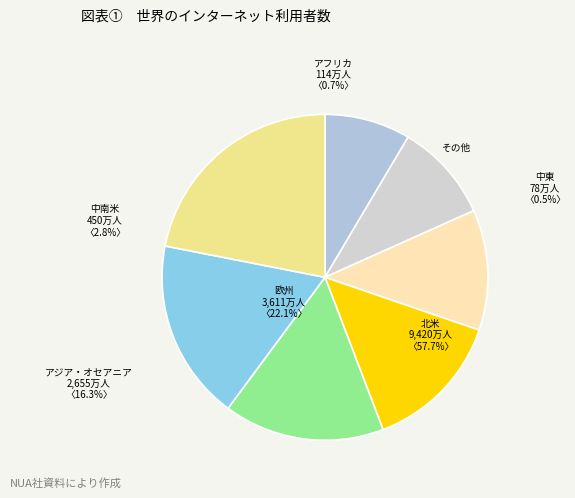

Combined, what portion of the pie is V4 and V2?

23.7%